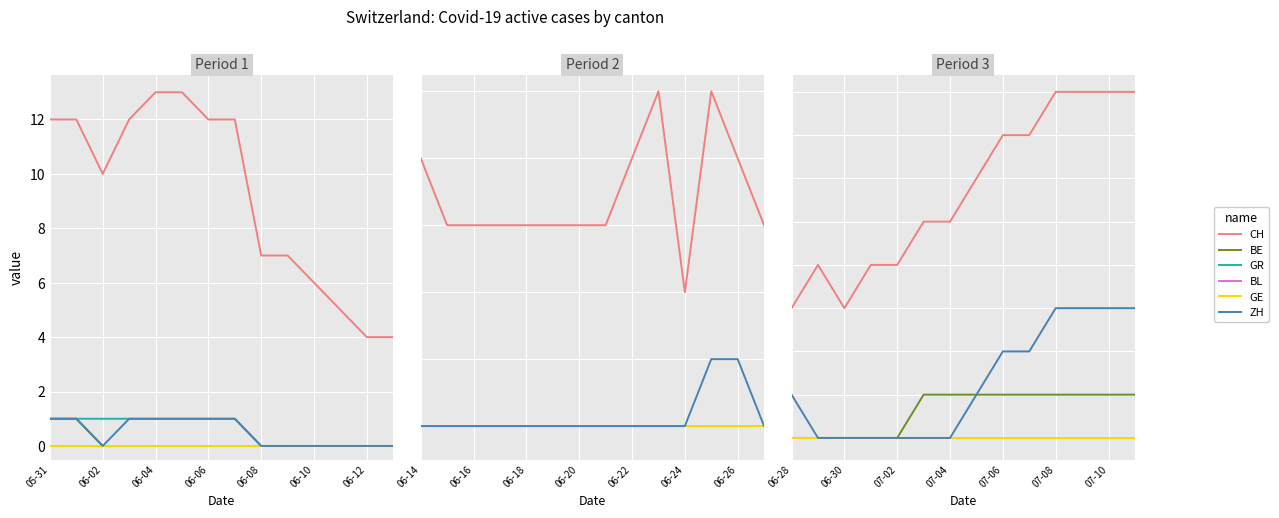

How many data points in BE are less than 1?

5